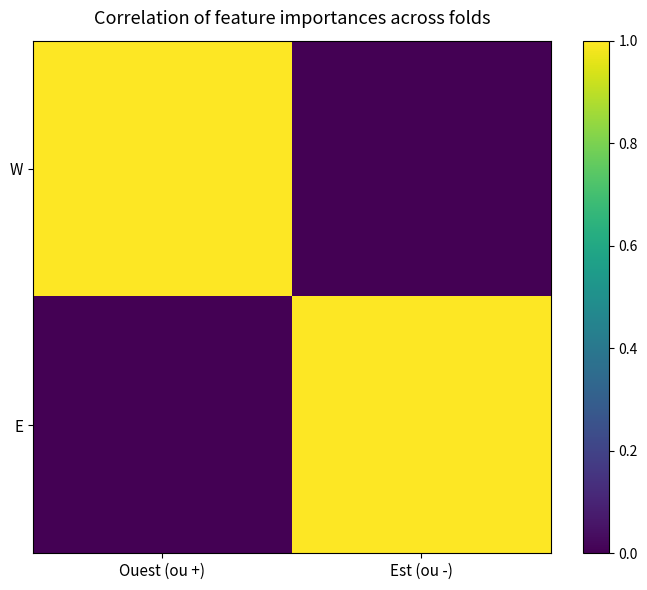

Which label corresponds to the largest value in the chart?

Ouest (ou +)